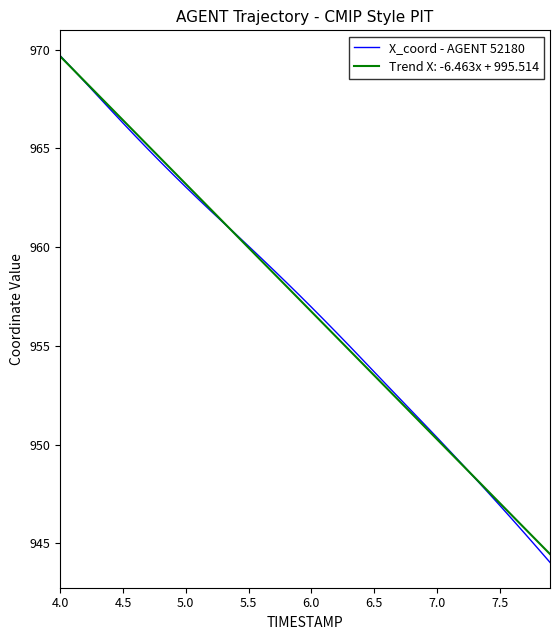

What is the lowest value of the Trend X: -6.463x + 995.514 series?

944.5